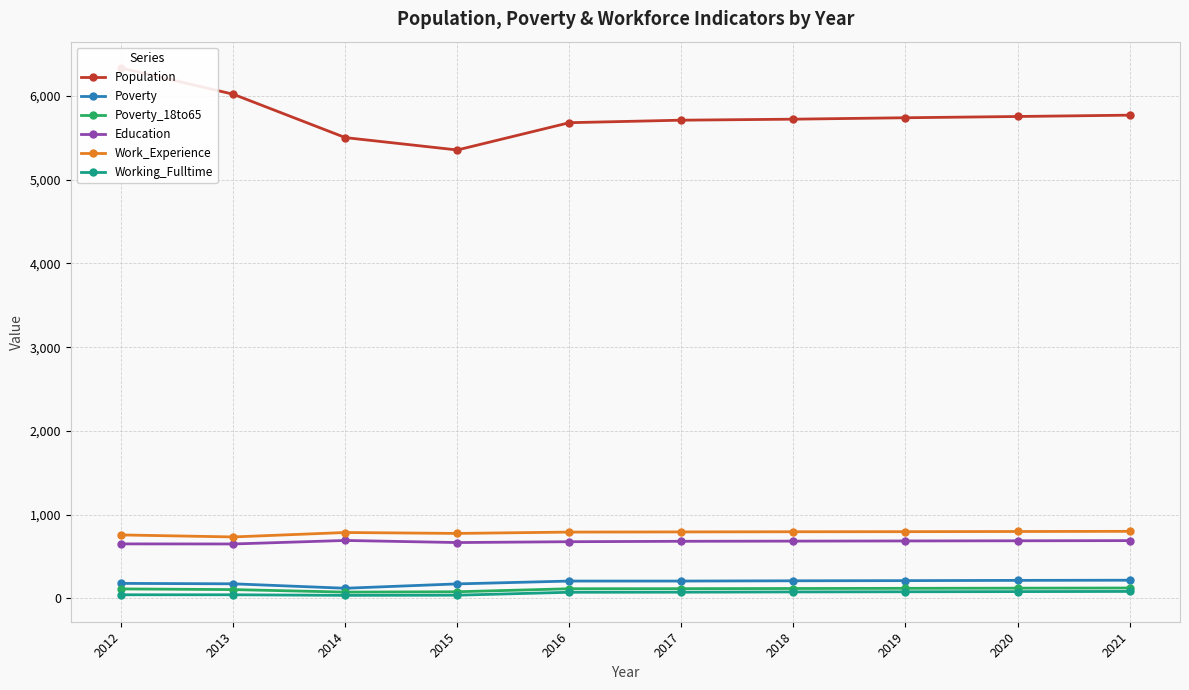

True or false: Poverty_18to65 has more than 1 interior local peaks.

False